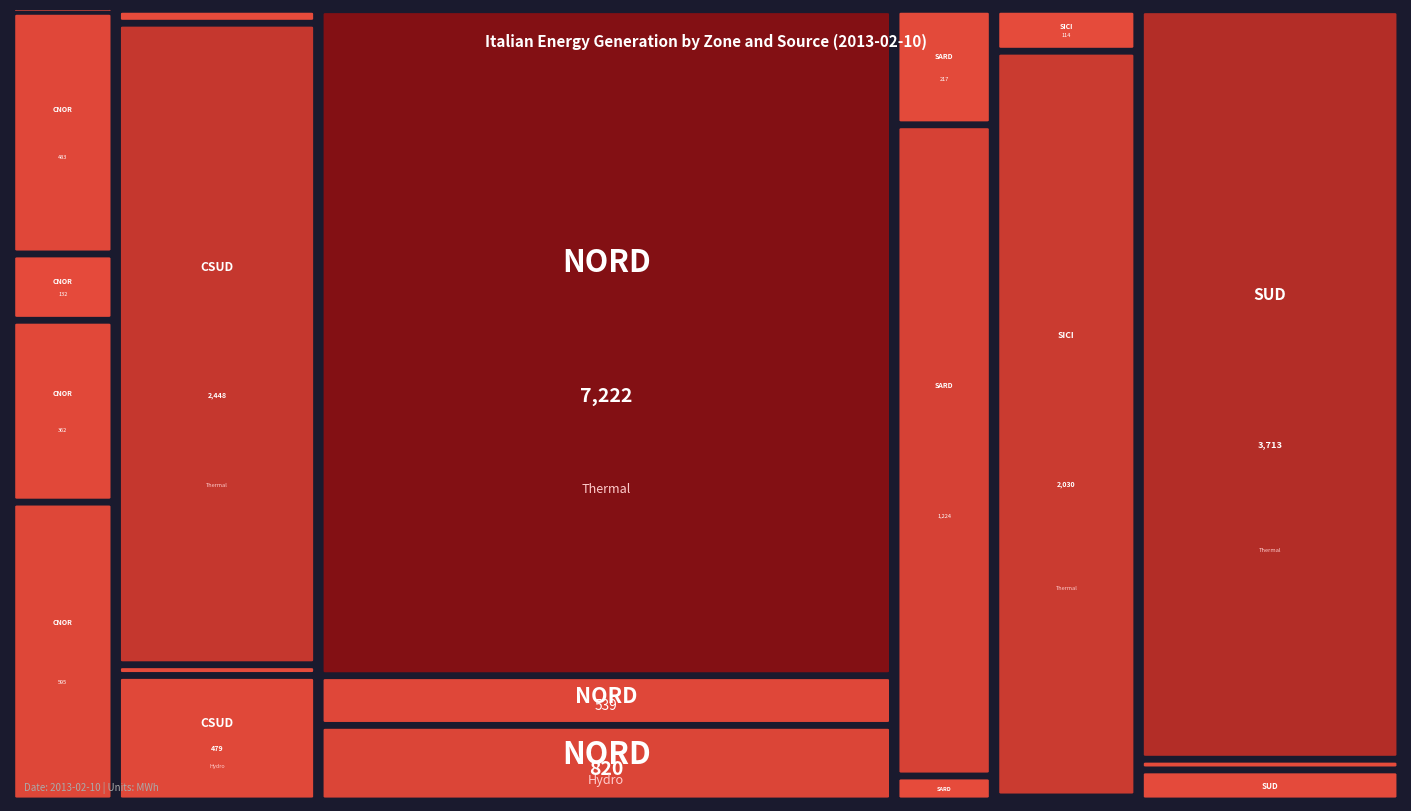

Which series has the largest total across all categories?

NORD